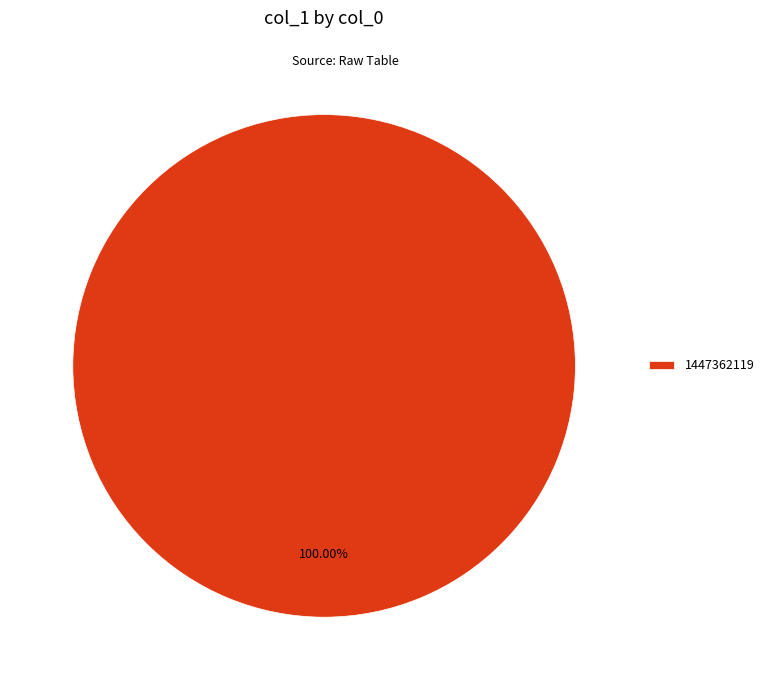

Rank the categories by value from highest to lowest.

1447362119